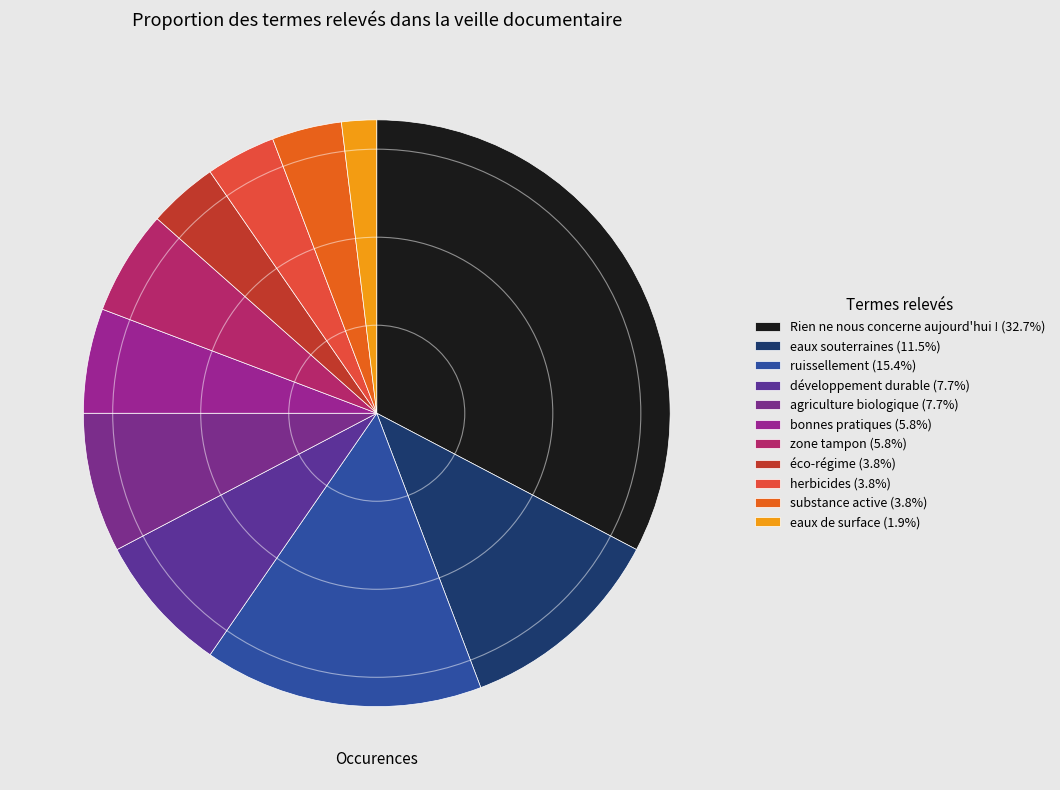

To the nearest percent, what percentage of the pie is Rien ne nous concerne aujourd'hui !?

33%